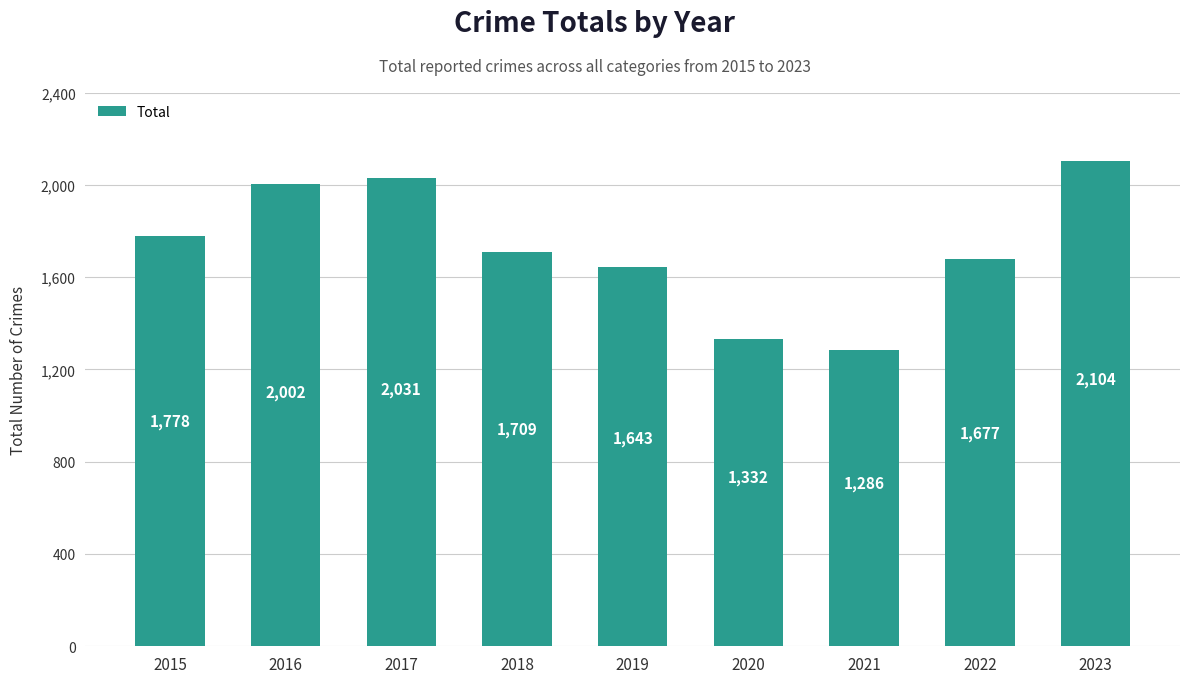

At which category does the chart reach its peak across all series?

2023